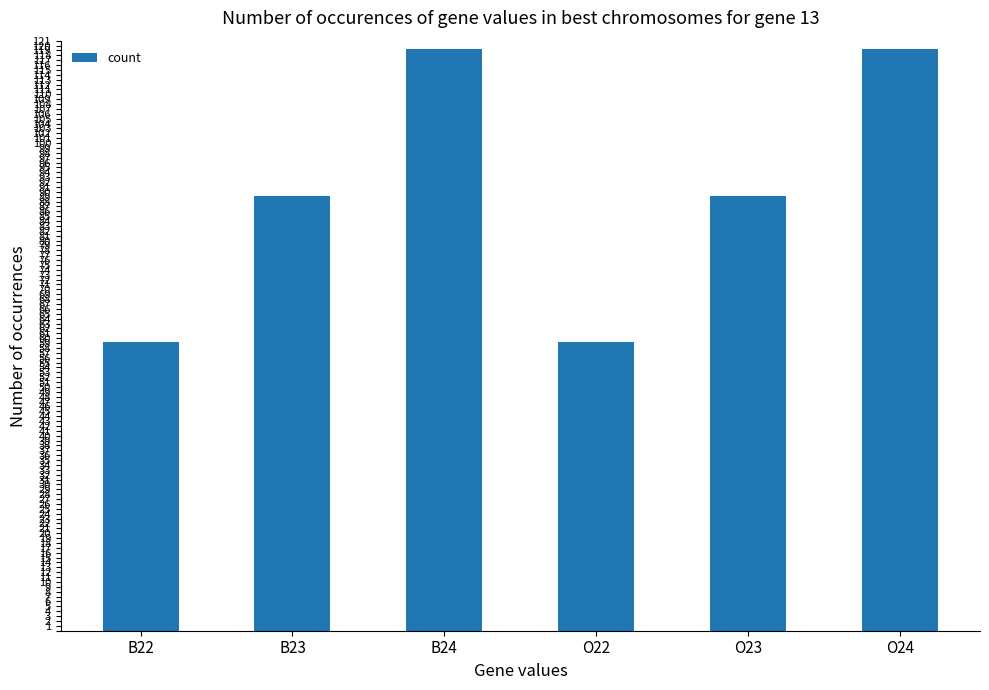

What is the difference between the second highest and second lowest values?

60.1